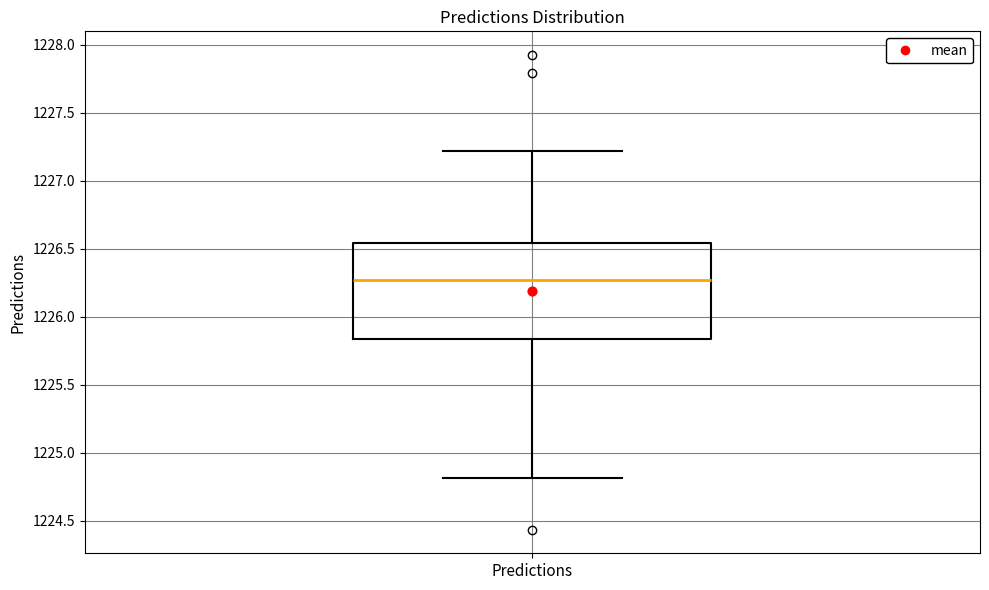

Read this box plot against the y-axis: the position of the median line, the range covered by the box, and the ends of both whiskers. The values are not printed on the chart, so give them approximately, as read against the axis.

median 1226.25, box 1225.85 to 1226.55, whiskers 1224.80 to 1227.20